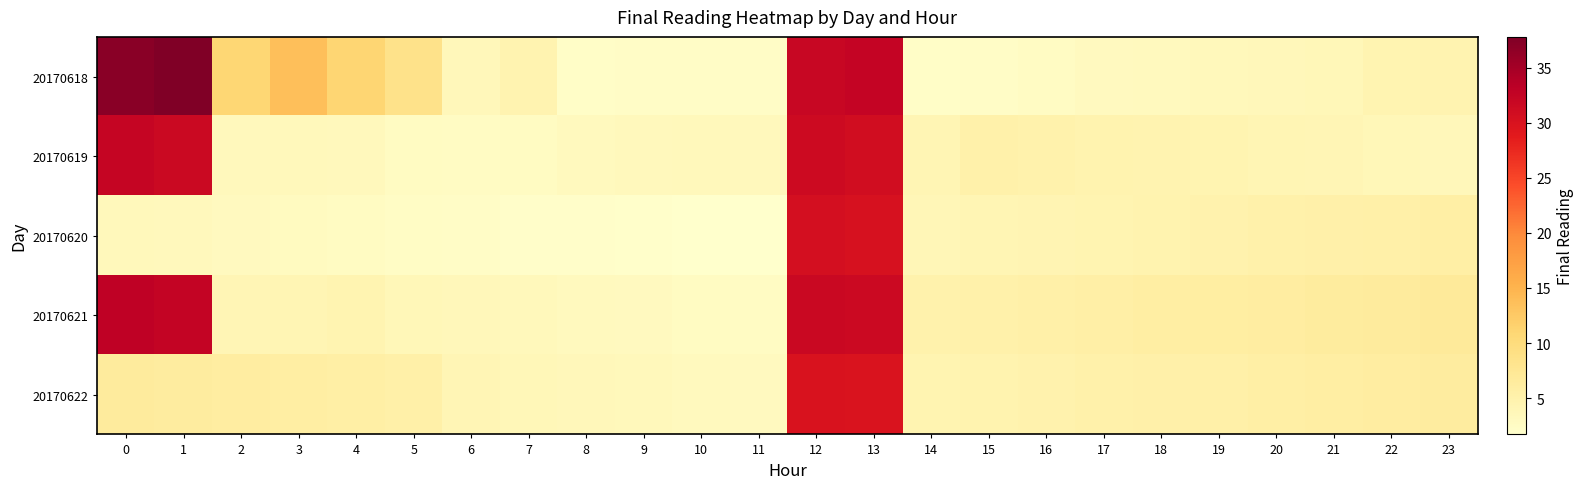

What is the total value across all series at 12?

155.6